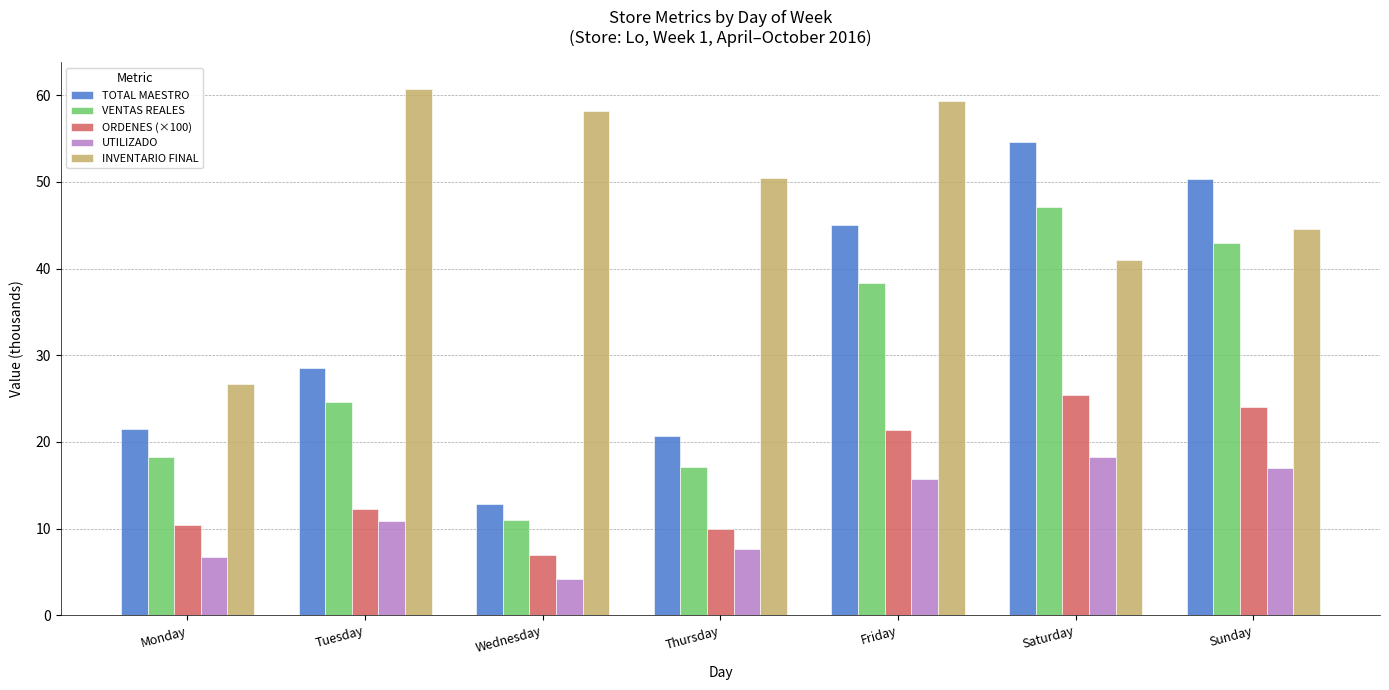

Are the bars grouped side by side (vs. stacked)?

Yes